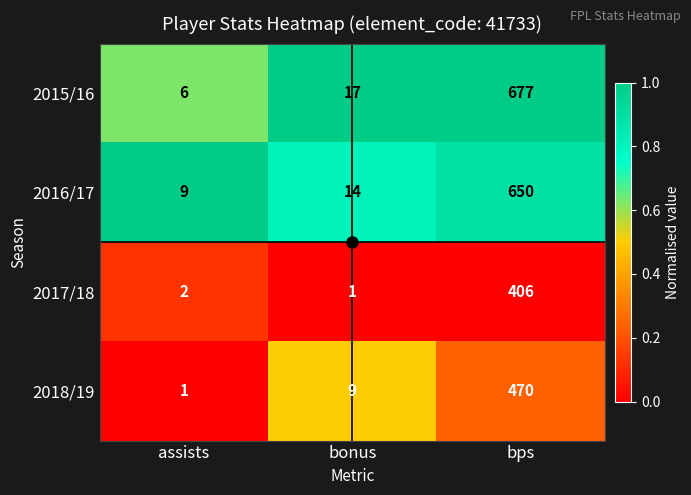

What is the sum of the 2015/16 values at bonus and bps?

694